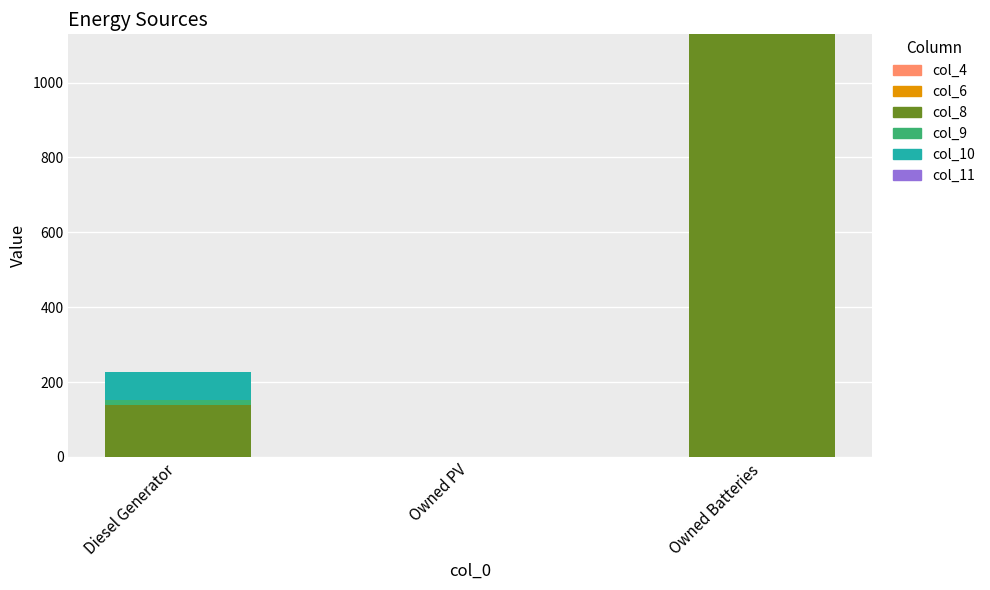

The col_8 series shows 138 at Diesel Generator. True or false?

True